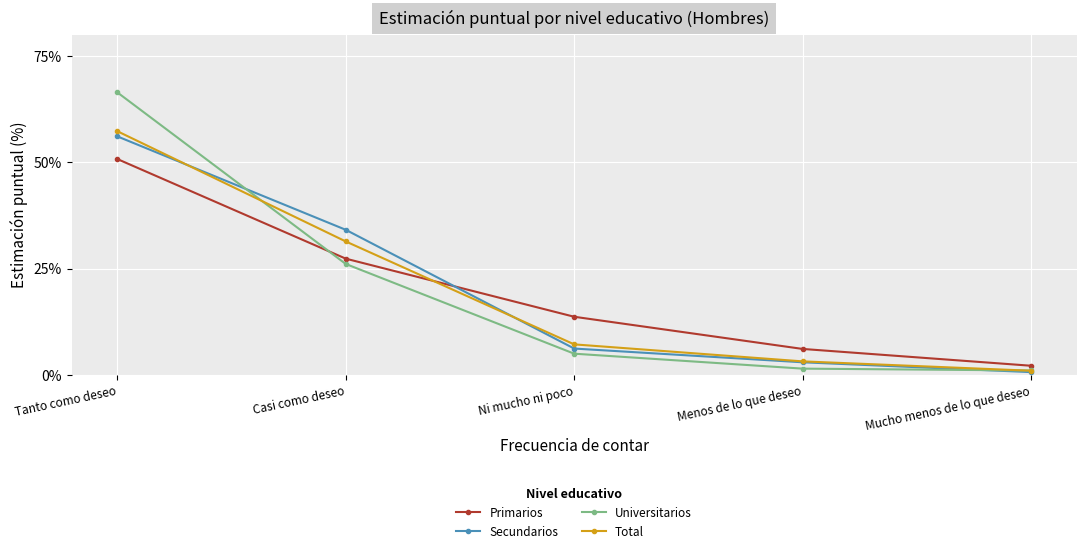

Which series changed the most between Ni mucho ni poco and Menos de lo que deseo?

Primarios